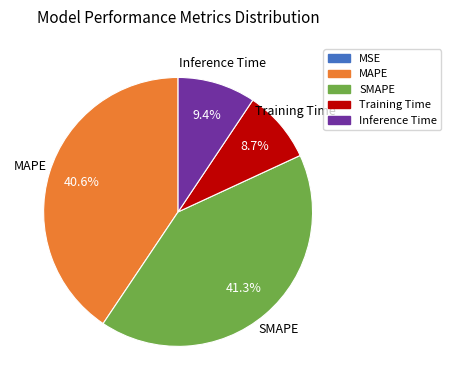

Which category has the biggest portion of the pie?

SMAPE